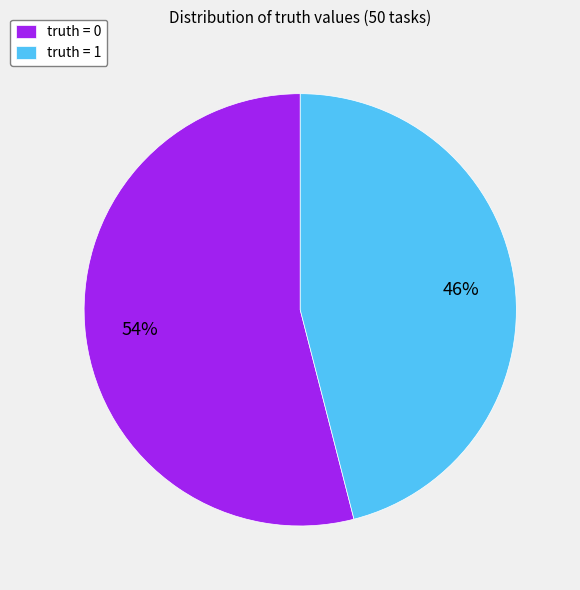

How many slices are in this pie chart?

2